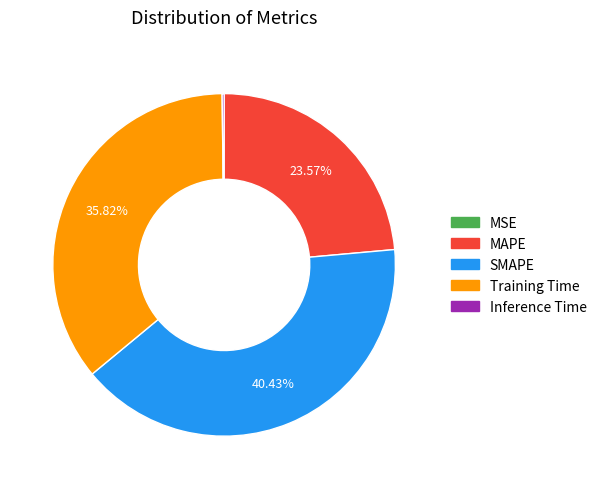

To the nearest percent, what is the combined percentage of MAPE and Training Time?

59%